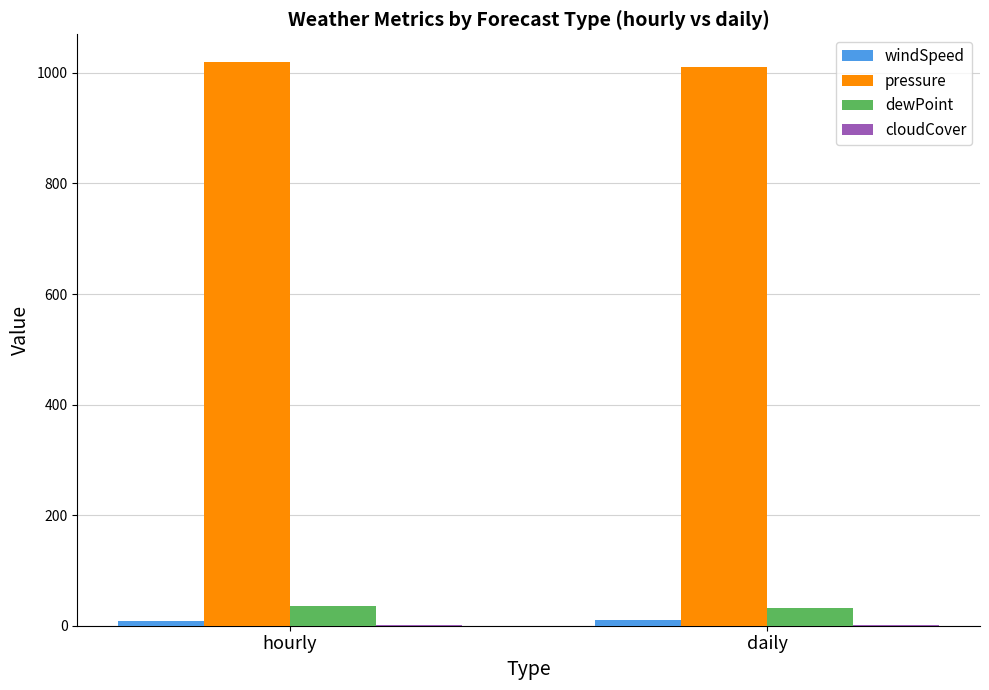

How many data points in windSpeed are above 11?

1